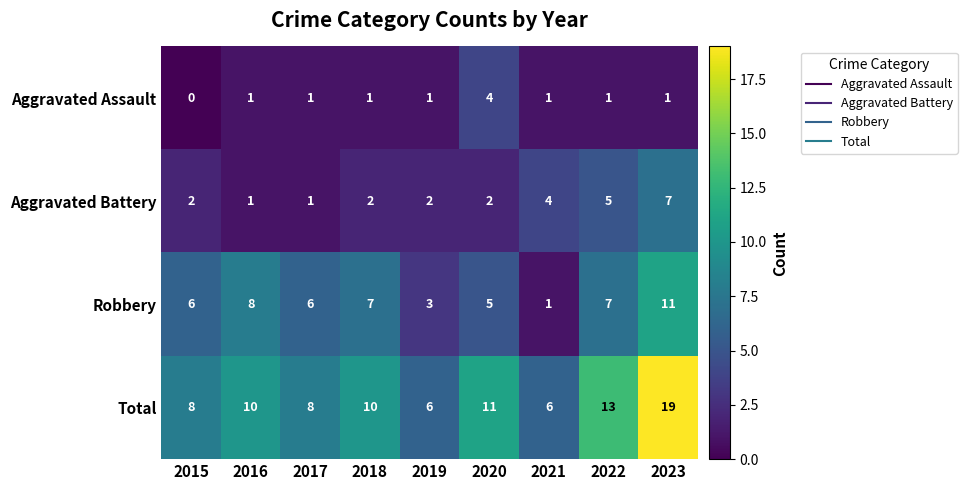

At which category does the chart reach its minimum across all series?

2015